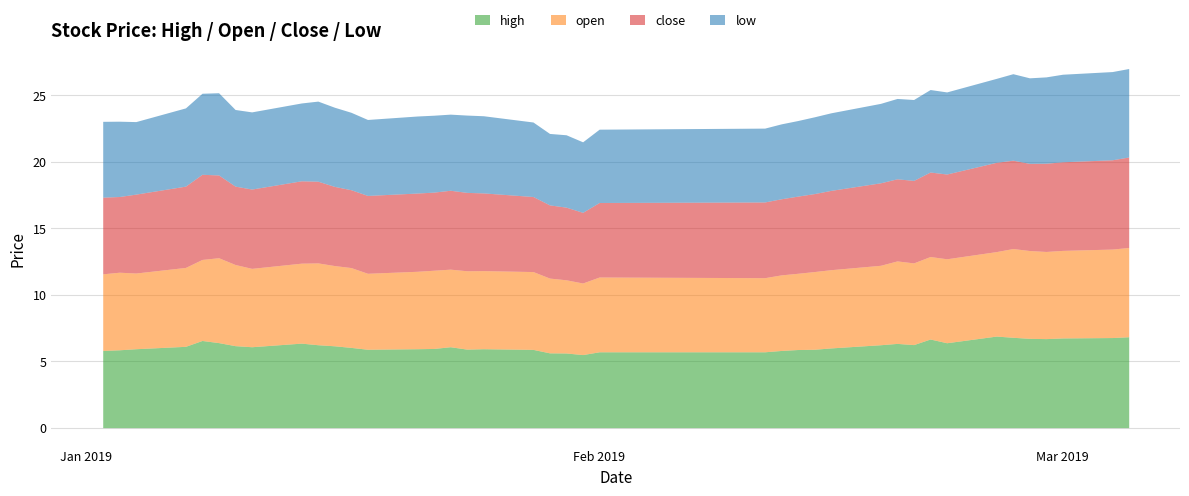

List the labels in order of low value, smallest first.

20190131, 20190129, 20190130, 20190104, 20190201, 20190211, 20190128, 20190212, 20190103, 20190213, 20190102, 20190118, 20190123, 20190110, 20190214, 20190122, 20190121, 20190111, 20190125, 20190124, 20190117, 20190215, 20190114, 20190107, 20190116, 20190218, 20190115, 20190219, 20190220, 20190108, 20190222, 20190109, 20190221, 20190225, 20190227, 20190228, 20190226, 20190301, 20190304, 20190305